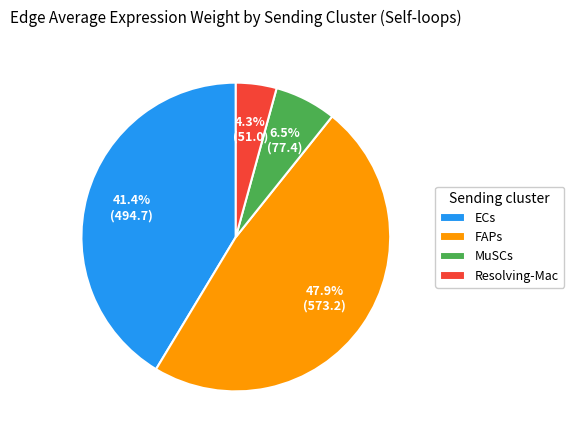

Does ECs represent more than half of the total?

No